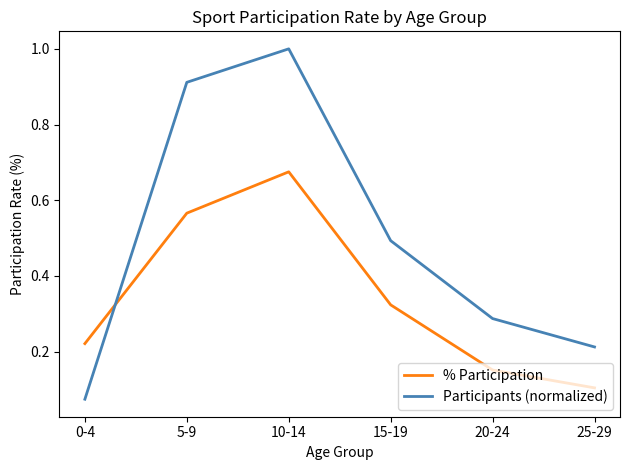

Is the value of Participants (normalized) at 10-14 greater than the value of % Participation at 15-19?

Yes